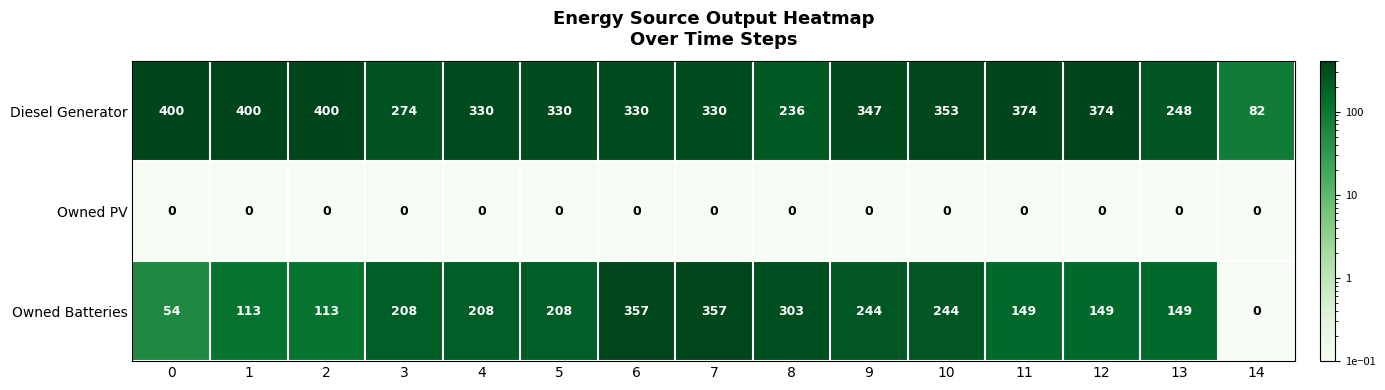

Rank the series by their average value, from highest to lowest.

Diesel Generator, Owned Batteries, Owned PV